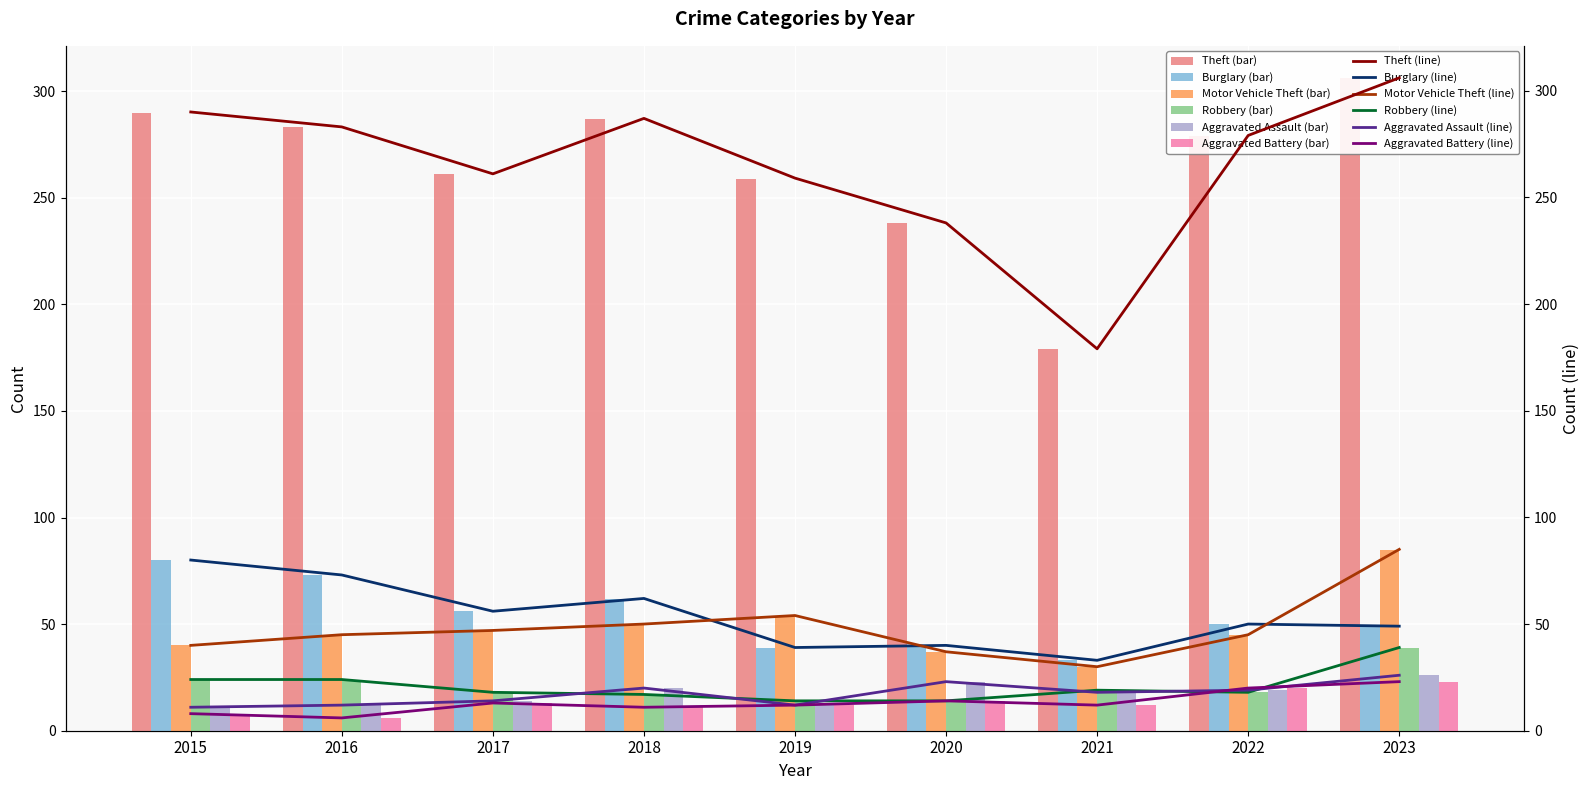

What is the spread (max minus min) of values at 2018?

276